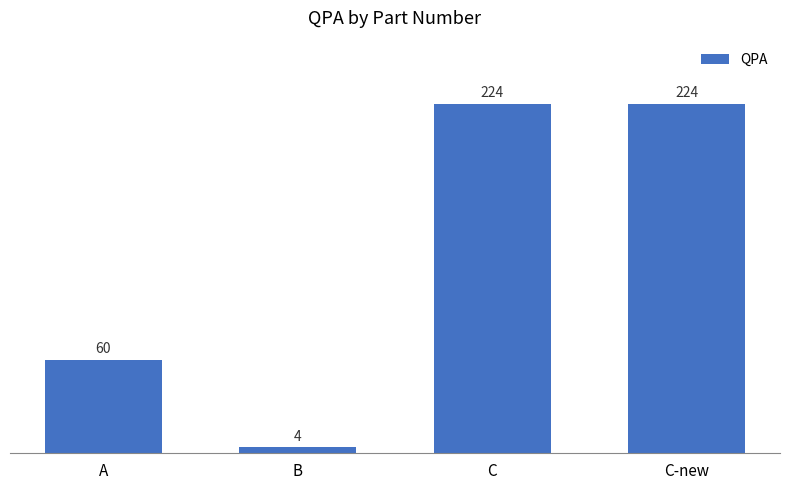

Reading right to left, list all the values displayed in this chart.

224	224	4	60